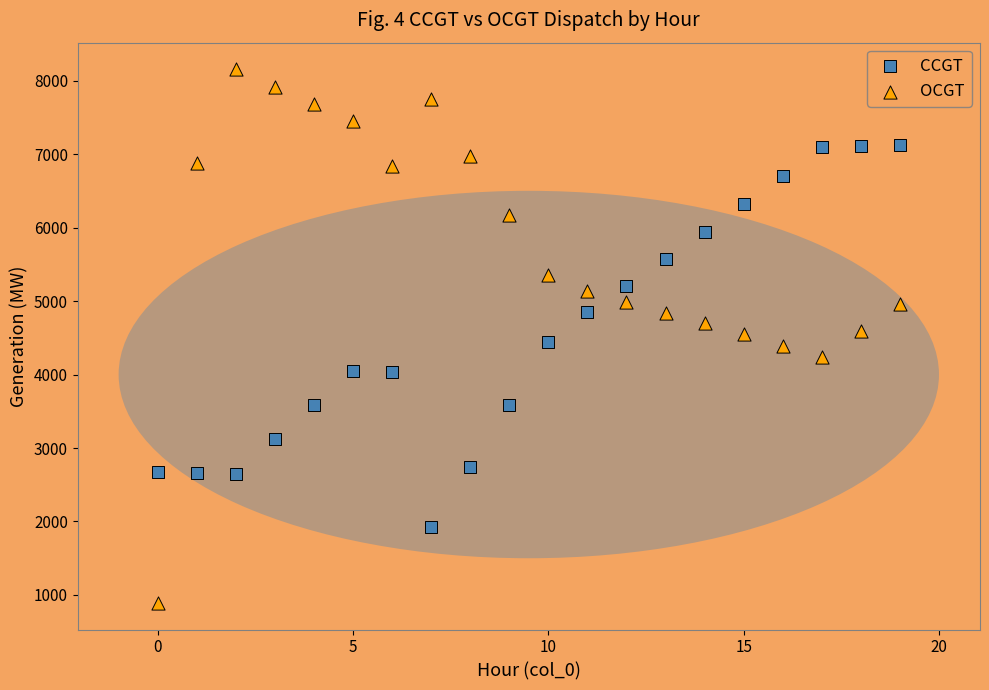

Which series has the widest spread of Y values?

OCGT